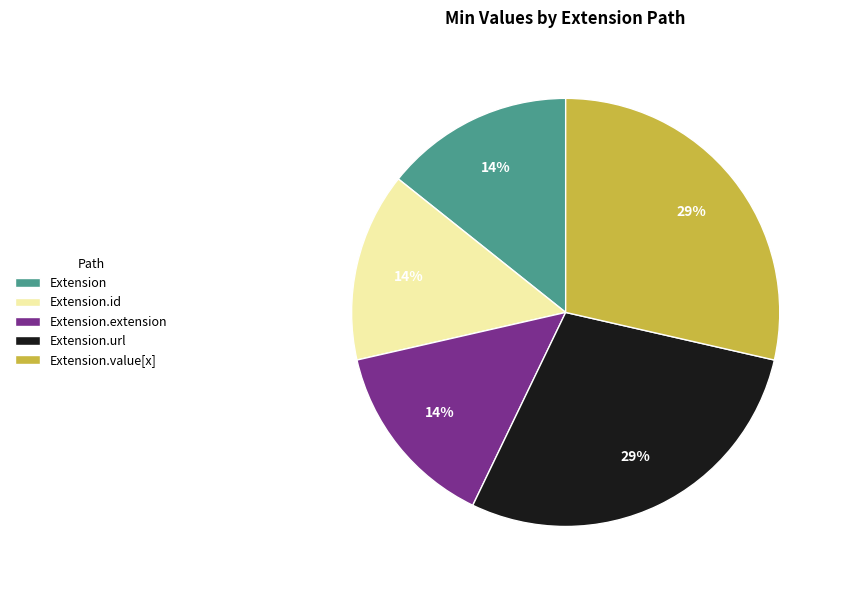

True or false: Extension.id accounts for 6% of the total.

False